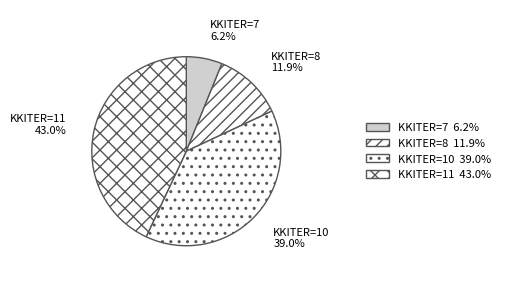

Count the number of slices in the pie.

4